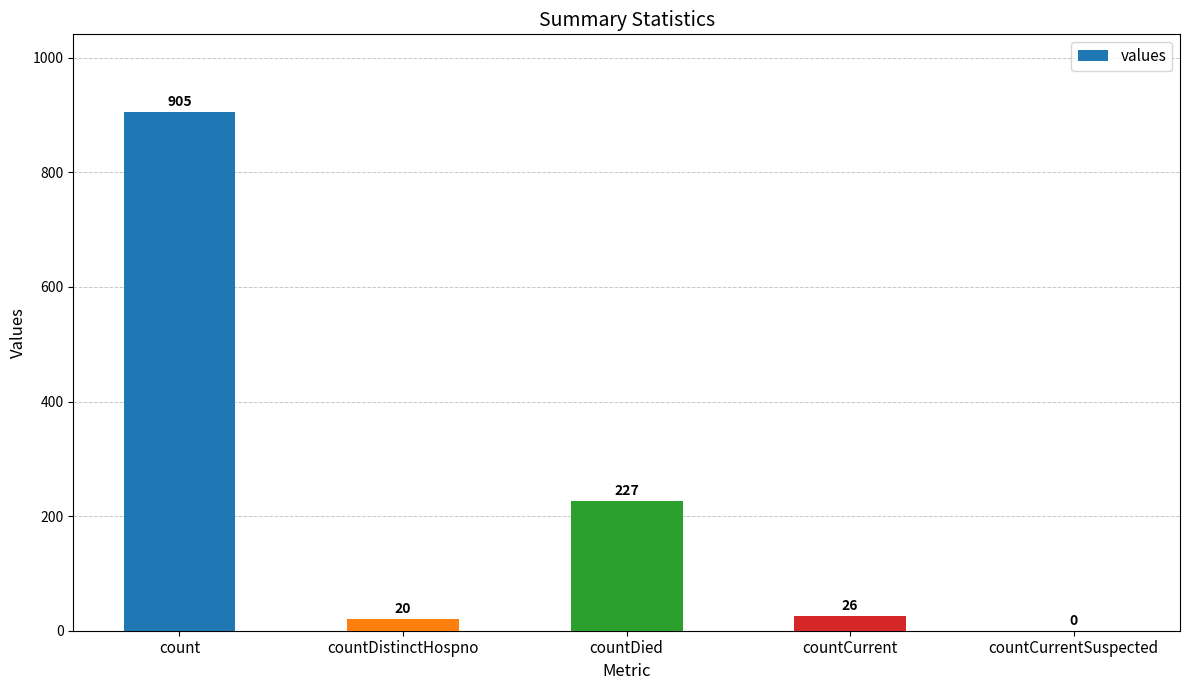

What is the change in value from countDistinctHospno to countDied?

+207